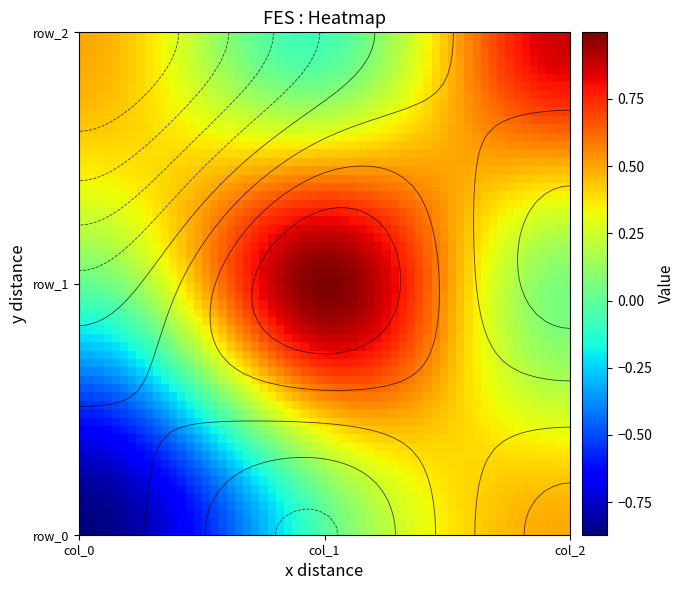

How many distinct data groups are displayed?

3